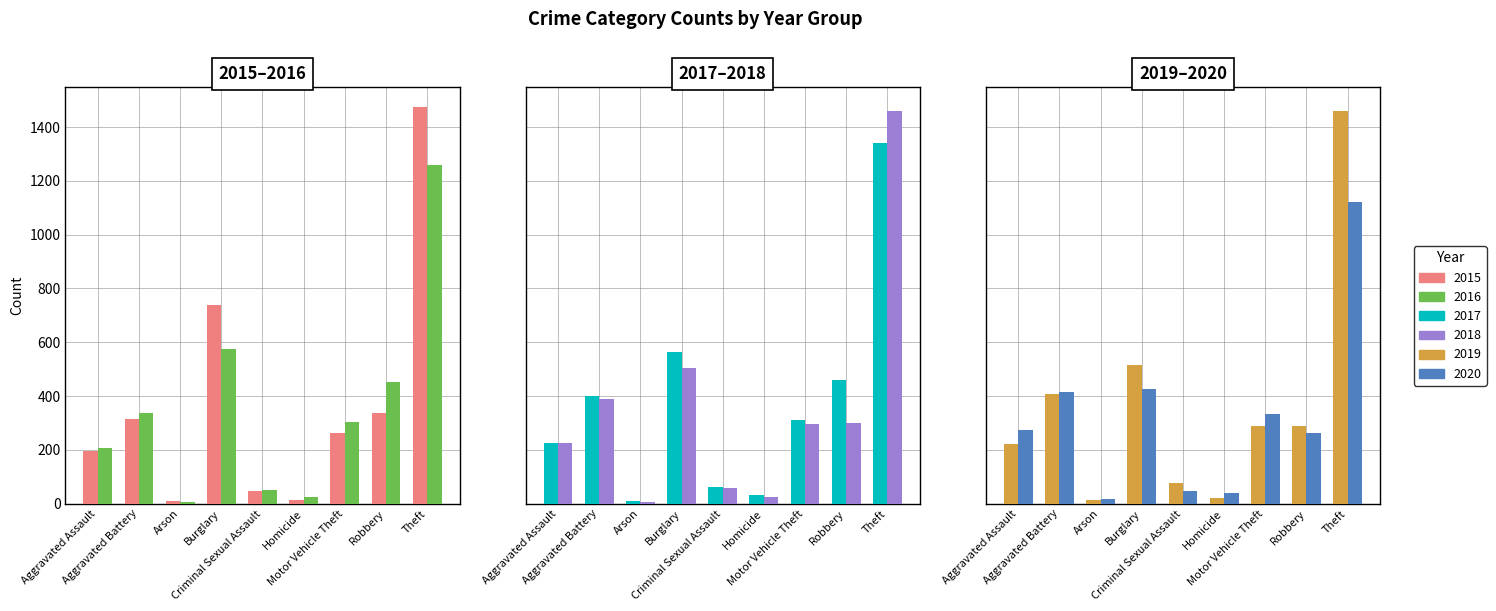

At which category is the sum across all series the highest?

Theft